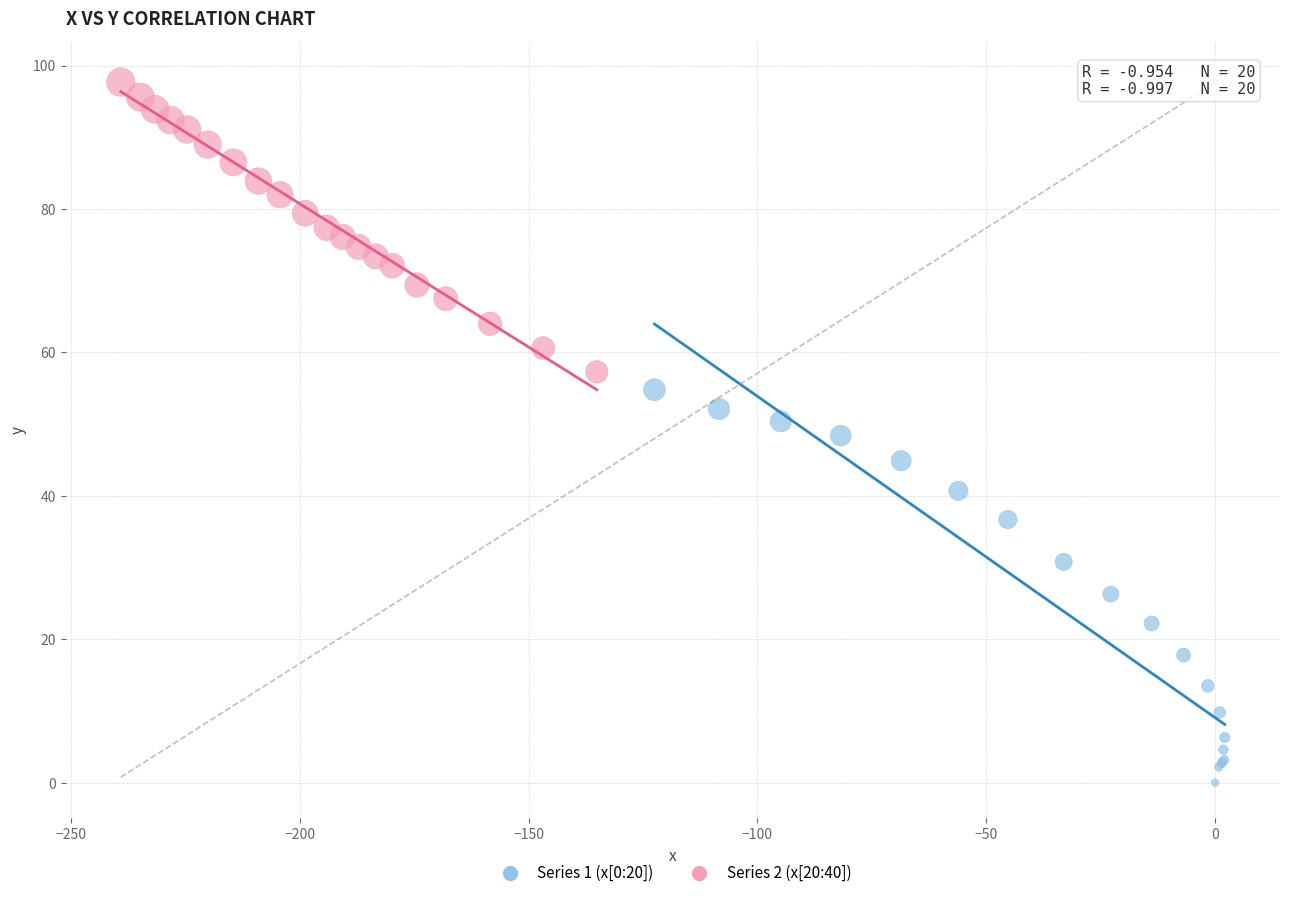

Which series has the largest Y range (max minus min)?

Series 1 (x[0:20])